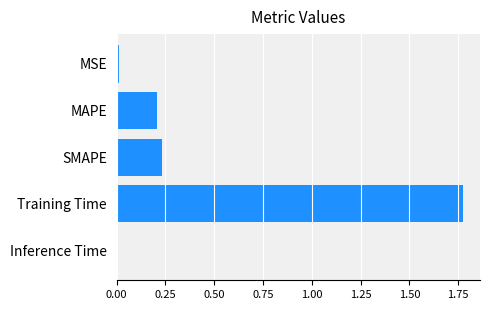

Is it true that the value at MAPE is 0.2?

True